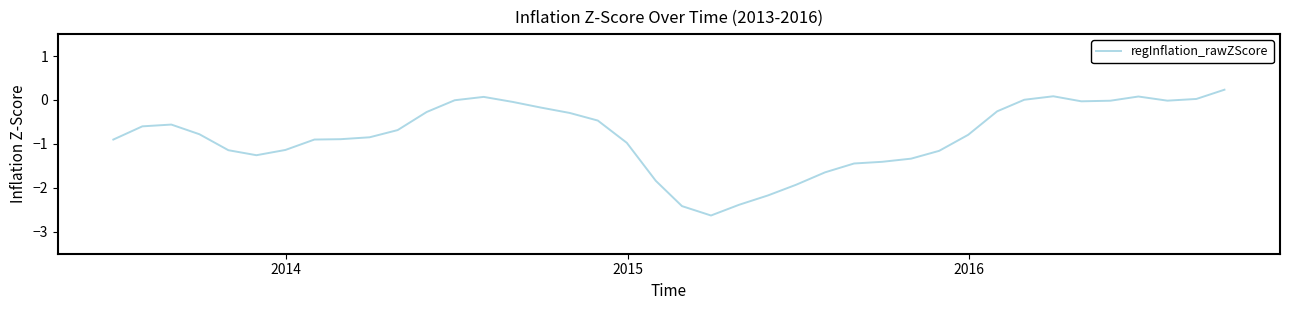

What is the minimum value shown in the chart?

-2.6